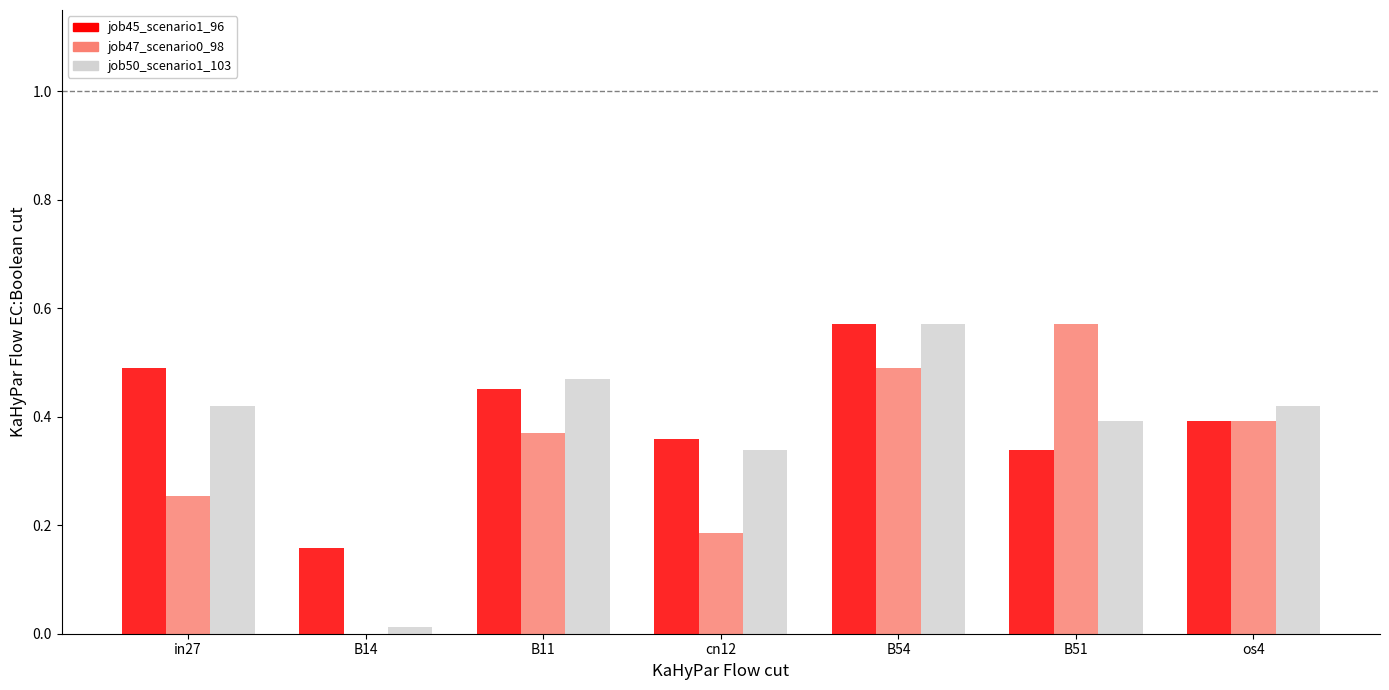

What is the sum of the job47_scenario0_98 values at B54 and cn12?

0.7